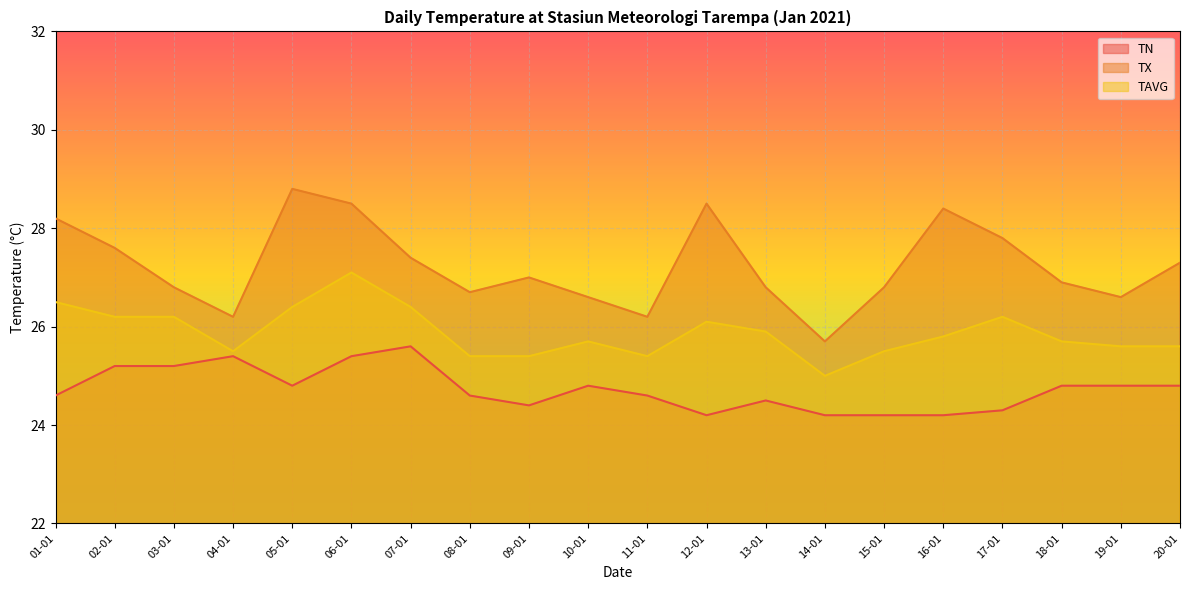

Reading left to right, extract all data points from this chart.

TN: 24.6	25.2	25.2	25.4	24.8	25.4	25.6	24.6	24.4	24.8	24.6	24.2	24.5	24.2	24.2	24.2	24.3	24.8	24.8	24.8
TX: 28.2	27.6	26.8	26.2	28.8	28.5	27.4	26.7	27.0	26.6	26.2	28.5	26.8	25.7	26.8	28.4	27.8	26.9	26.6	27.3
TAVG: 26.5	26.2	26.2	25.5	26.4	27.1	26.4	25.4	25.4	25.7	25.4	26.1	25.9	25.0	25.5	25.8	26.2	25.7	25.6	25.6